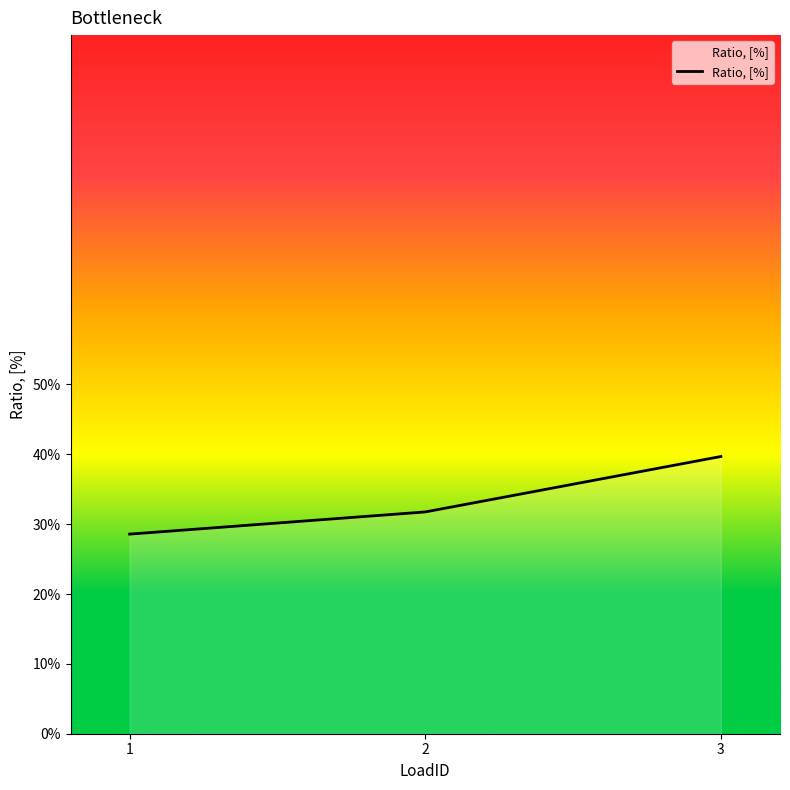

Reading left to right, what are all the values shown in this chart?

1=0.3	2=0.3	3=0.4